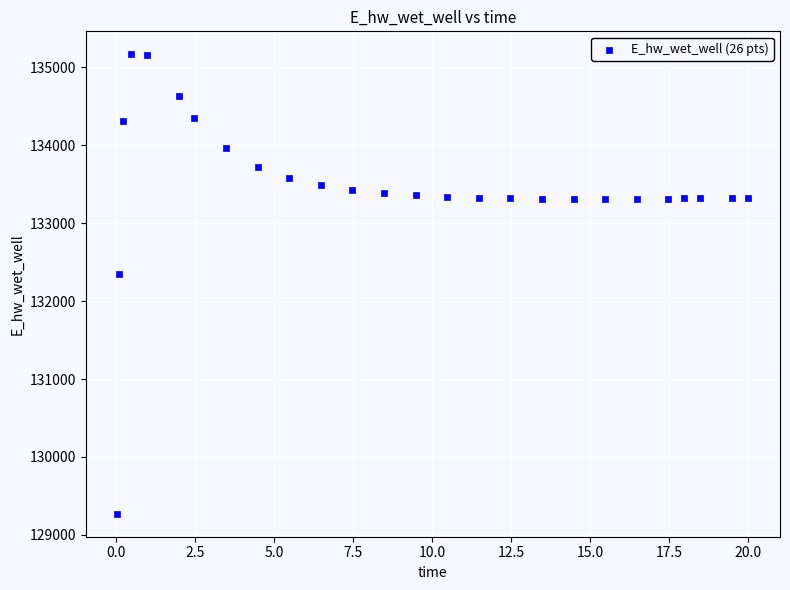

What Y value in the scatter plot is closest to 132219?

132348.7